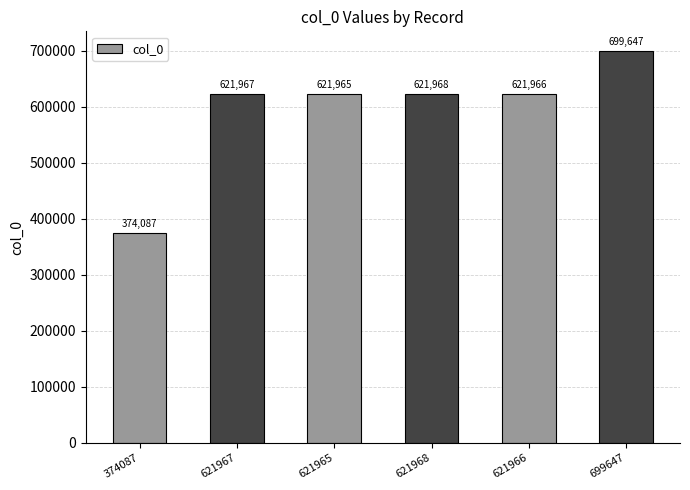

The chart shows a value of 1063401 at 621968. True or false?

False